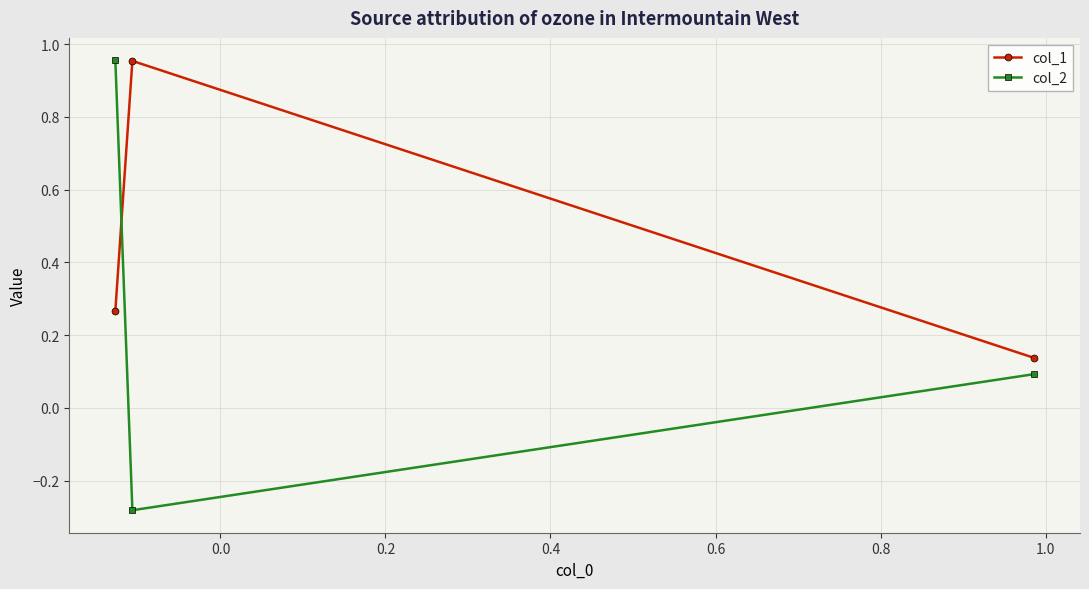

How many categories are shown in the chart?

3